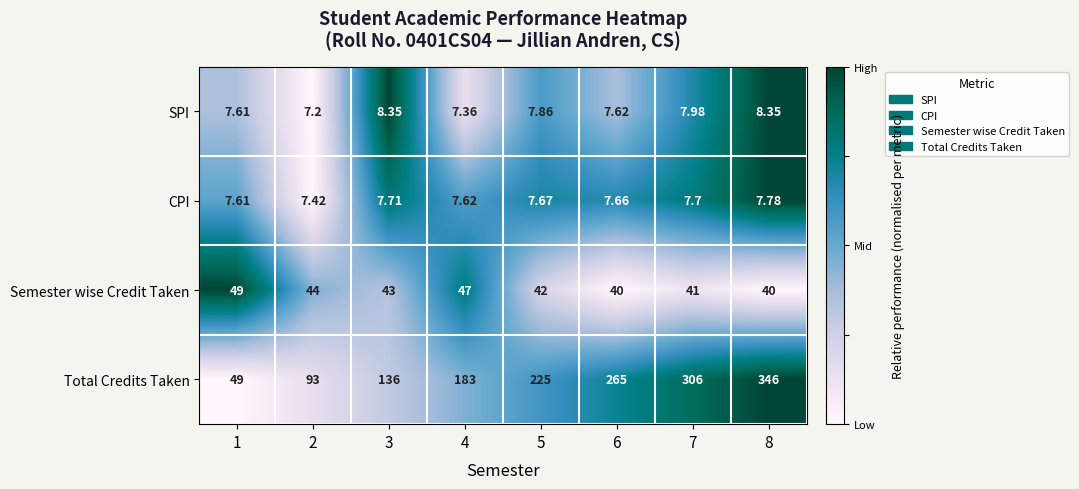

What is the maximum value shown in the chart?

346.0